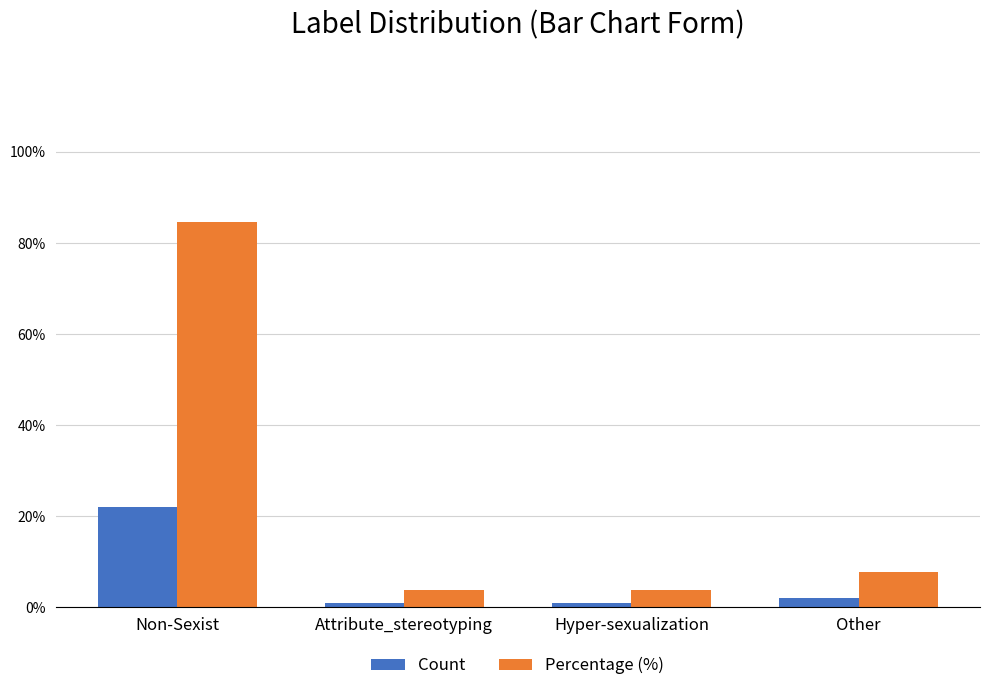

What is the label of the 4th bar from the left?

Other